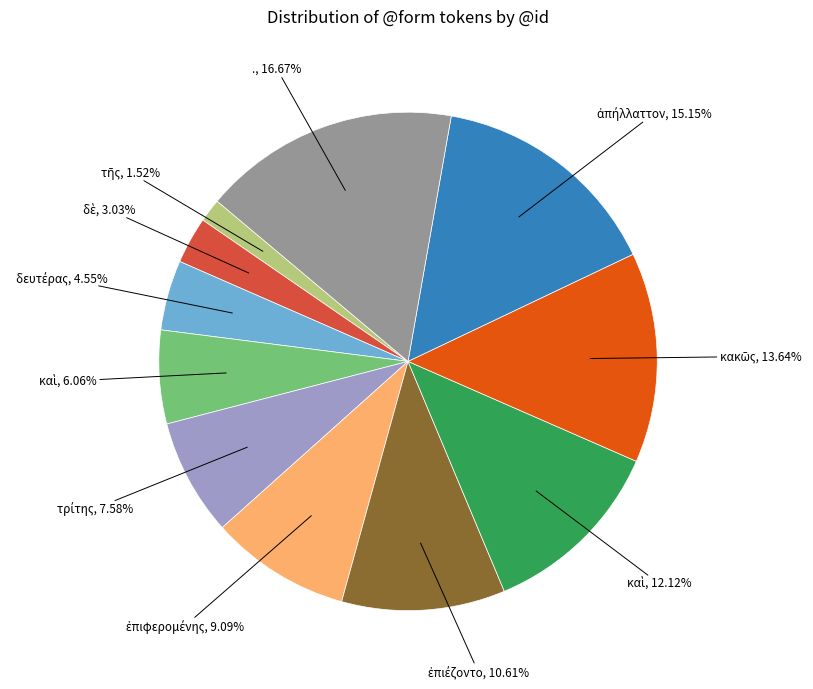

Is there any slice that represents more than half of the pie?

No